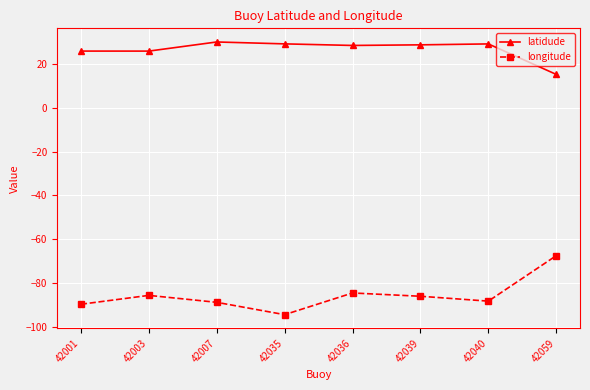

What is the difference between the highest and lowest values at 42007?

118.9